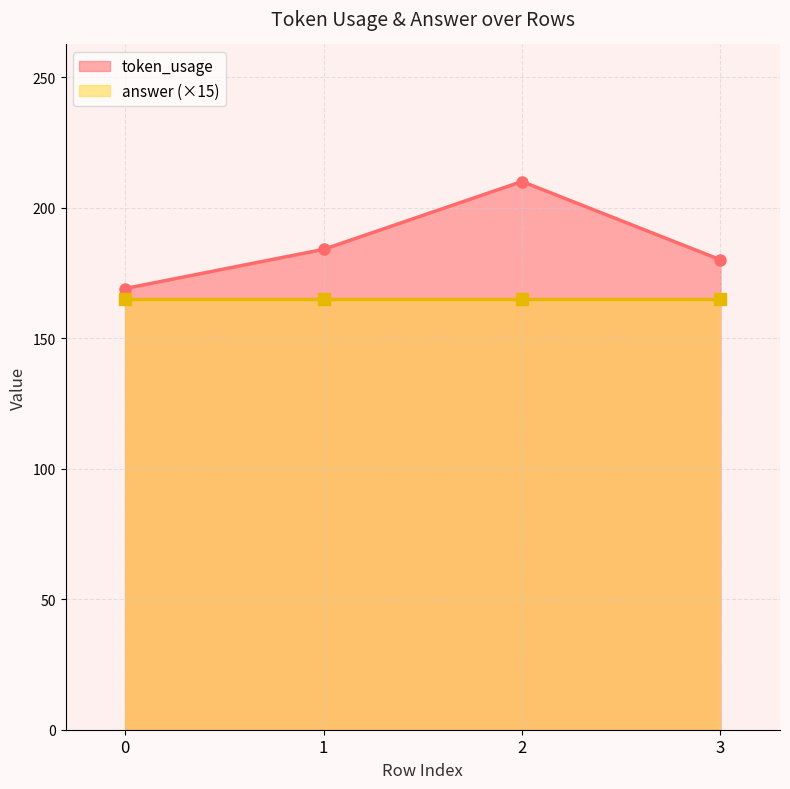

How many values exceed 184?

1